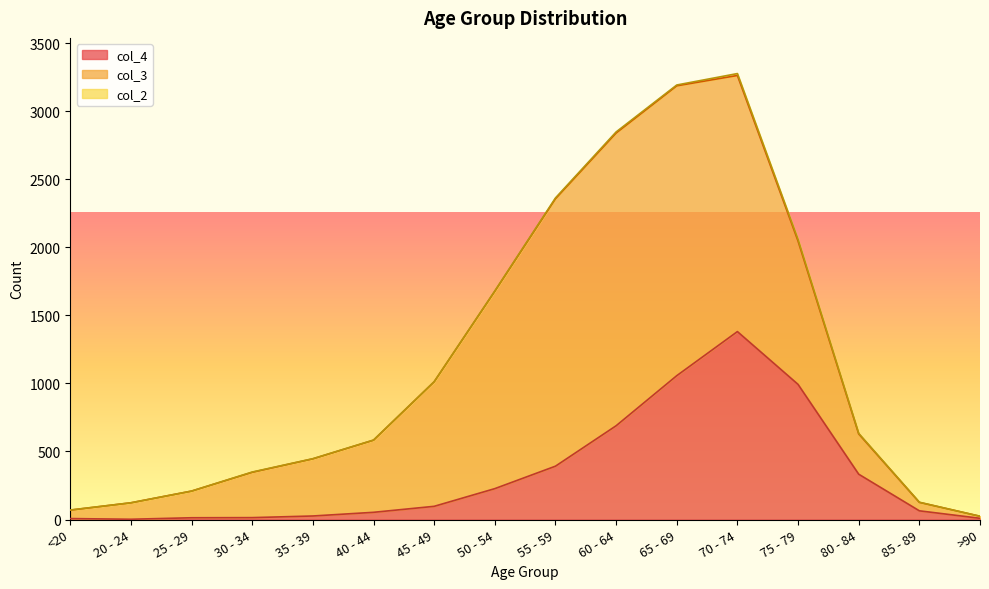

The value of col_2 at 50 - 54 is 1. True or false?

False